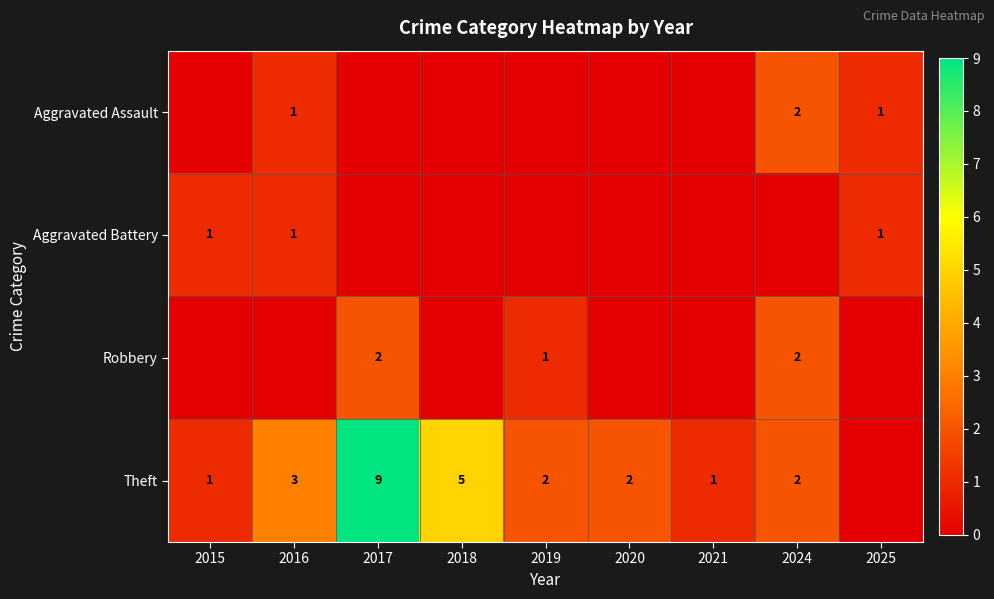

The value of Theft at 2019 is 3. True or false?

False